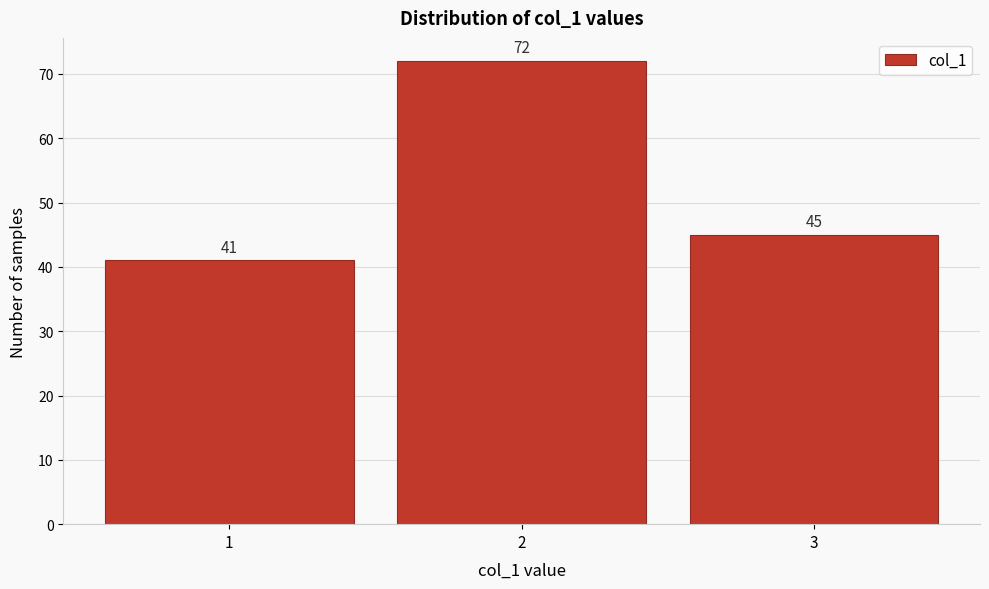

Reading left to right, transcribe this chart: for each bar, give the range it covers on the x-axis and its height.

0.5 to 1.5: 41
1.5 to 2.5: 72
2.5 to 3.5: 45